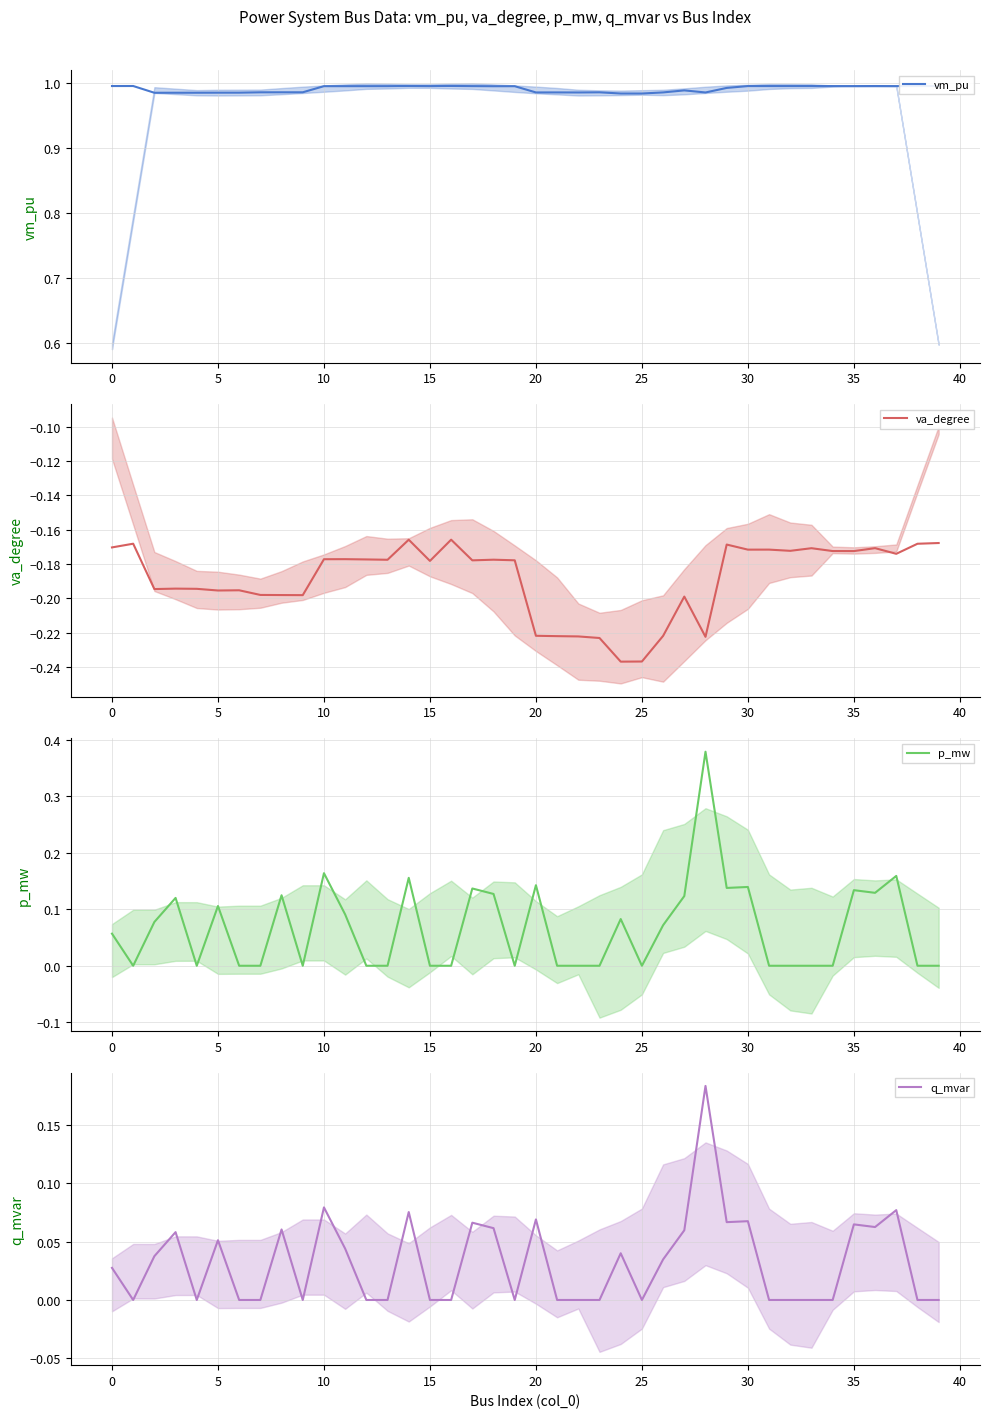

True or false: q_mvar has more than 0 points higher than both neighbors.

True